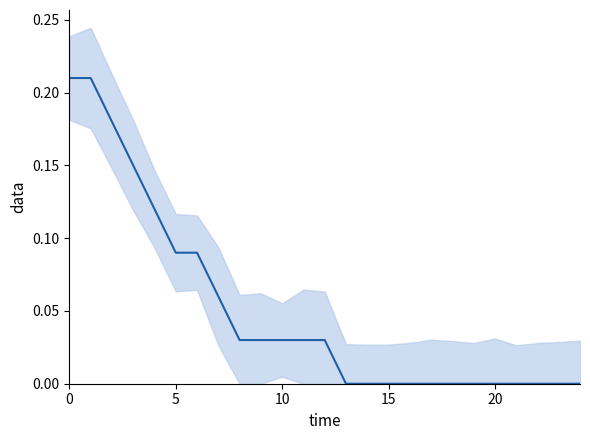

What is the greatest value displayed?

0.2